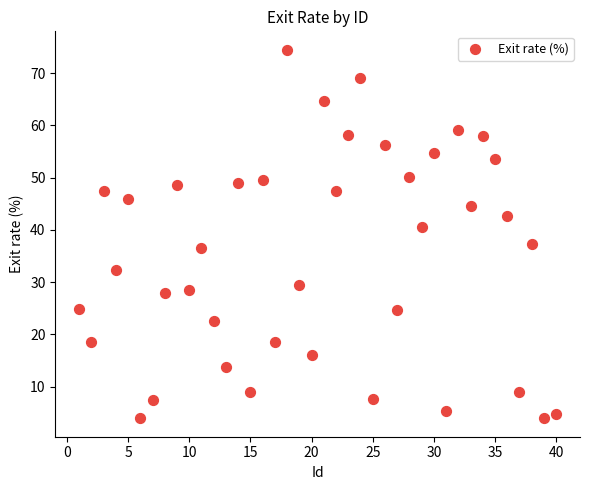

What is the range of Y values (max minus min)?

70.6